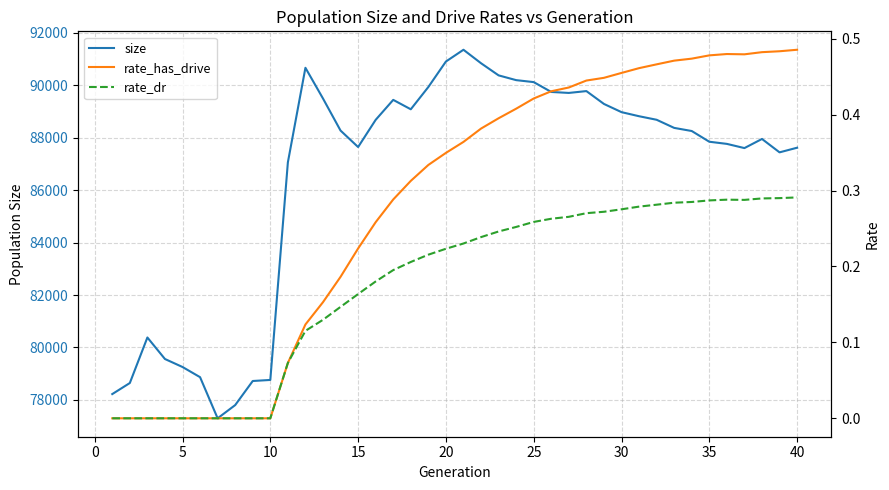

What is the minimum value for size?

77298